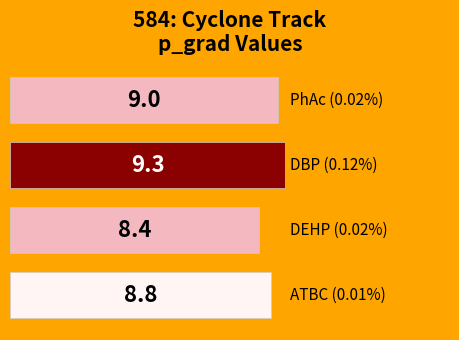

Reading bottom to top, transcribe all the data shown in this chart.

8.8	8.4	9.3	9.0